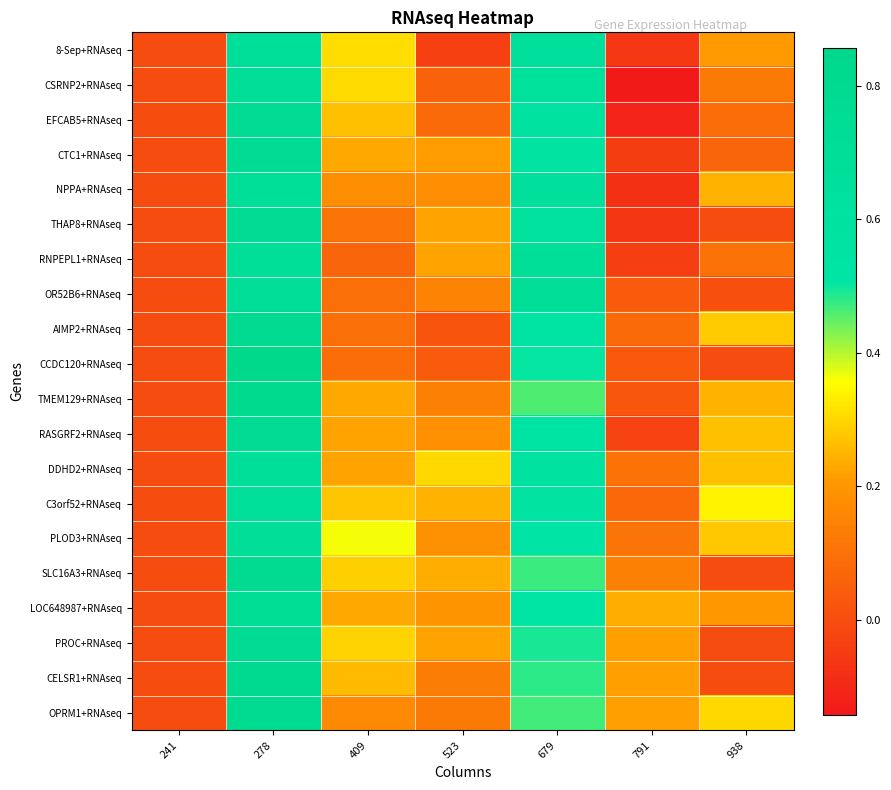

How many distinct data groups are displayed?

20